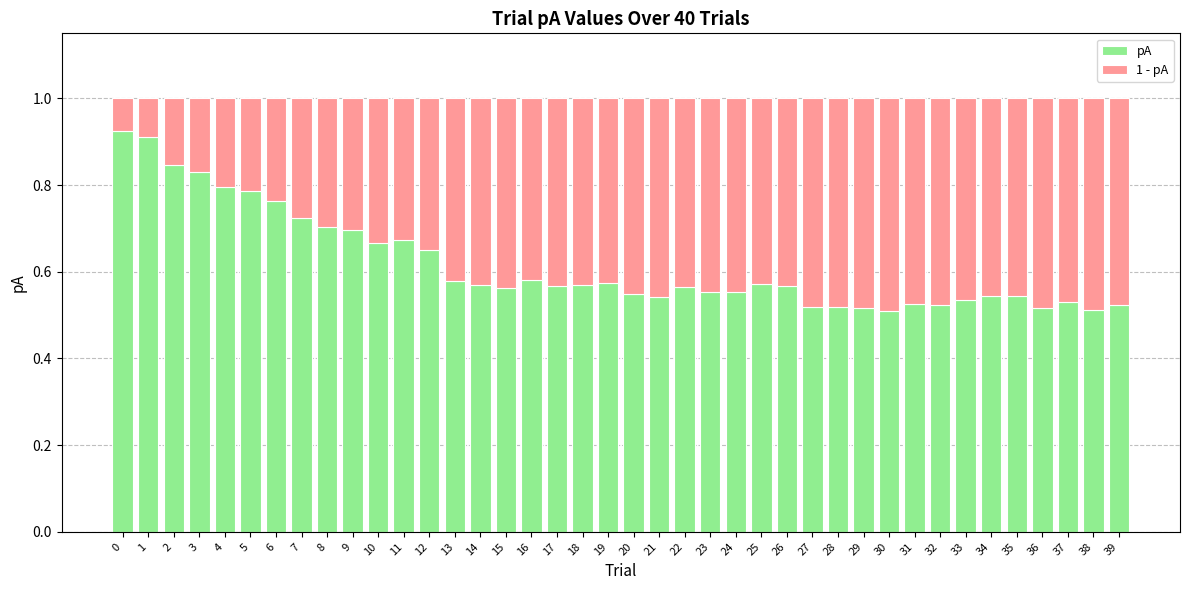

Are the bars grouped side by side (vs. stacked)?

No